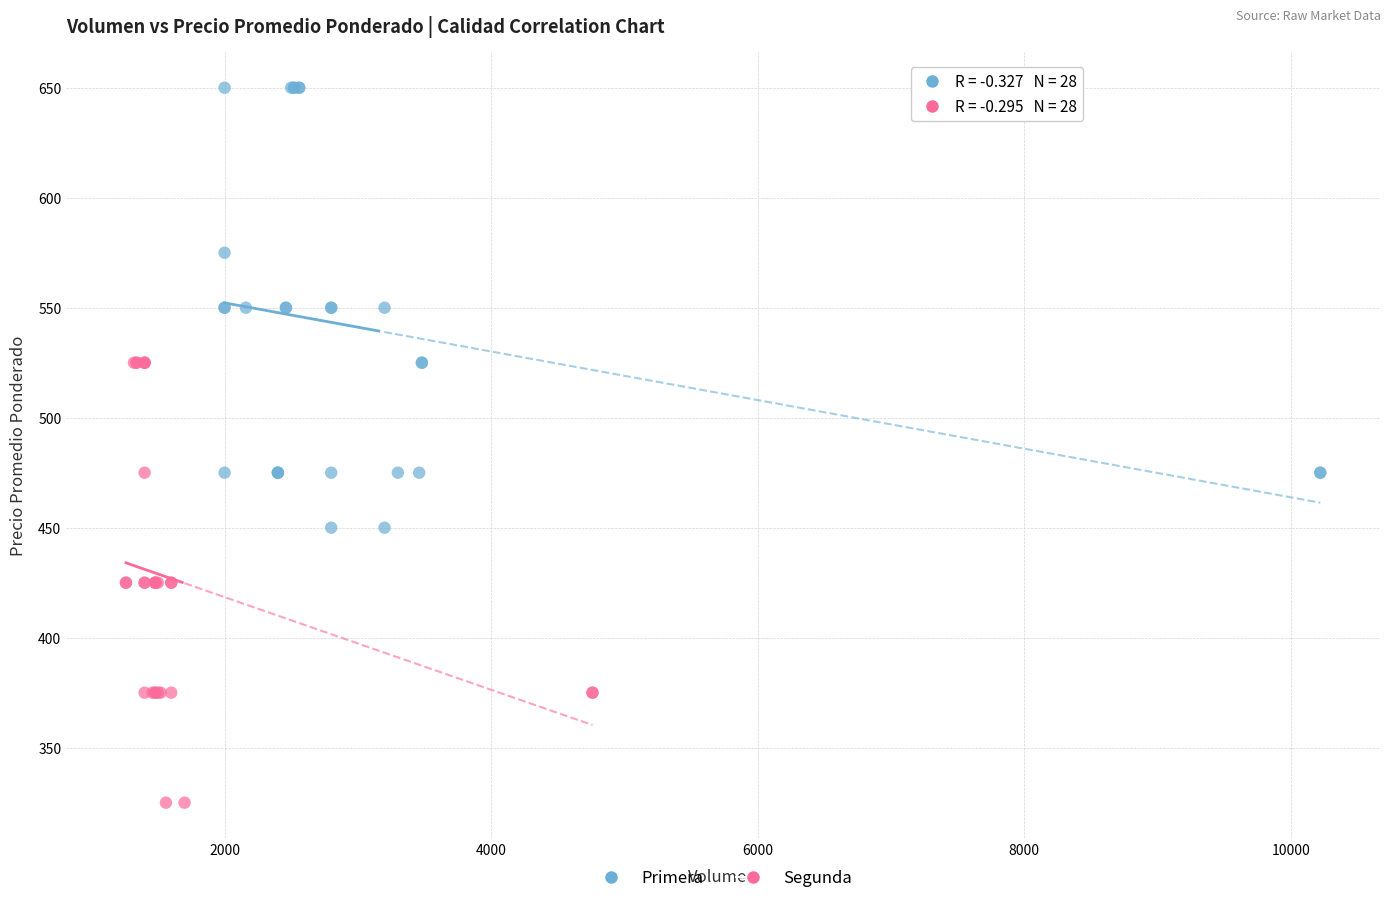

Which series contains the highest Y value?

Primera